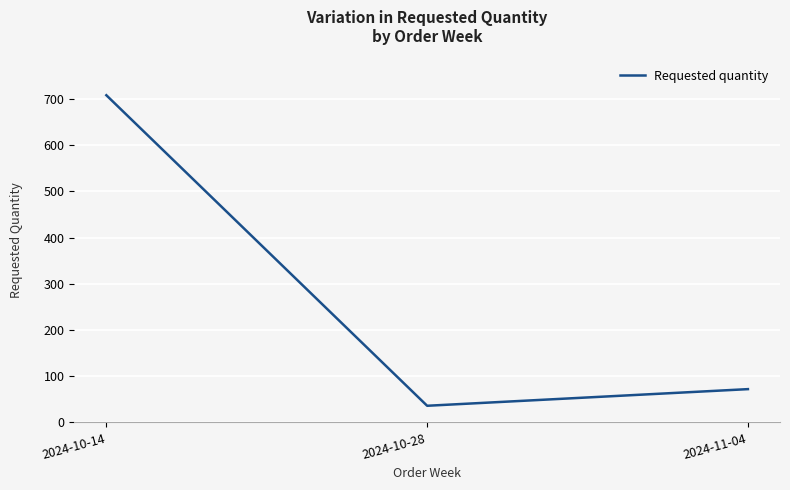

How many series are shown in this chart?

1